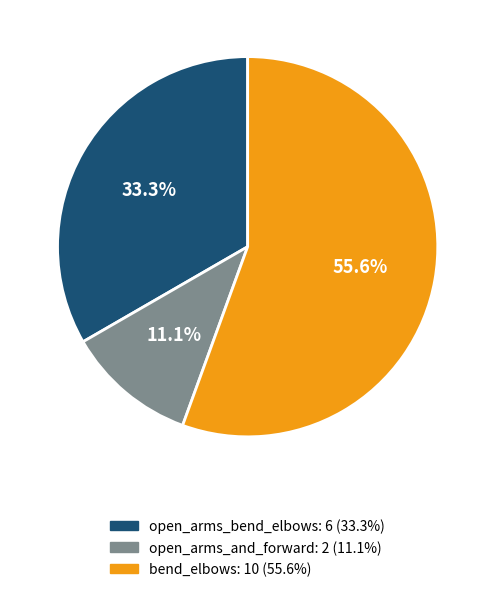

Is there a majority slice in this chart?

Yes